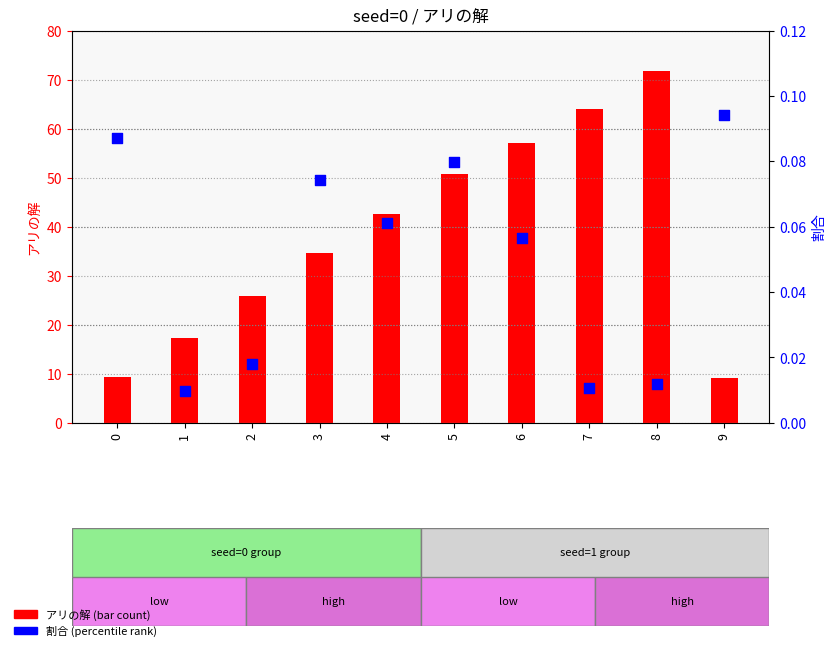

Which series reaches the maximum Y coordinate?

アリの解 (bar count)